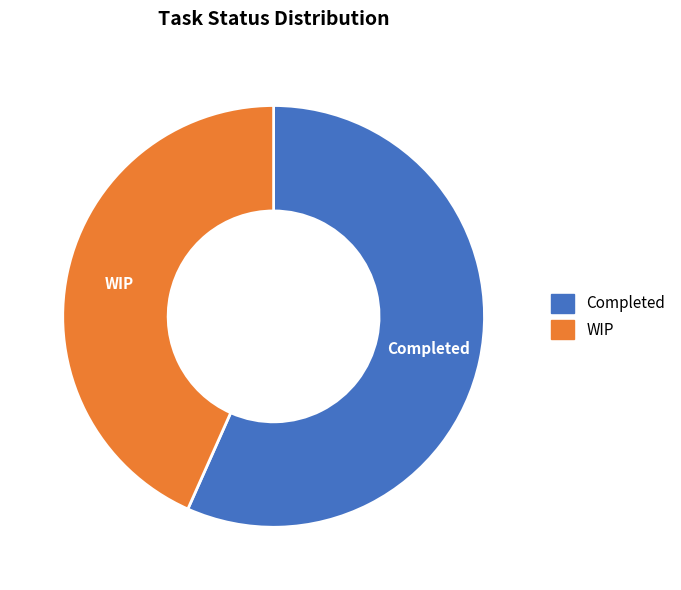

Between WIP and Completed, which is larger?

Completed